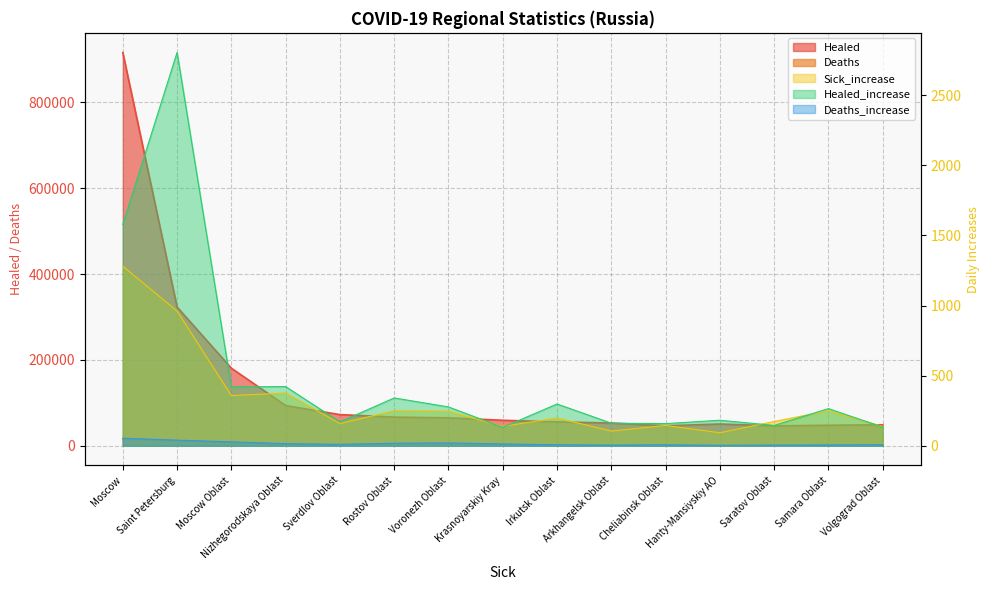

What is the greatest value displayed?

916204